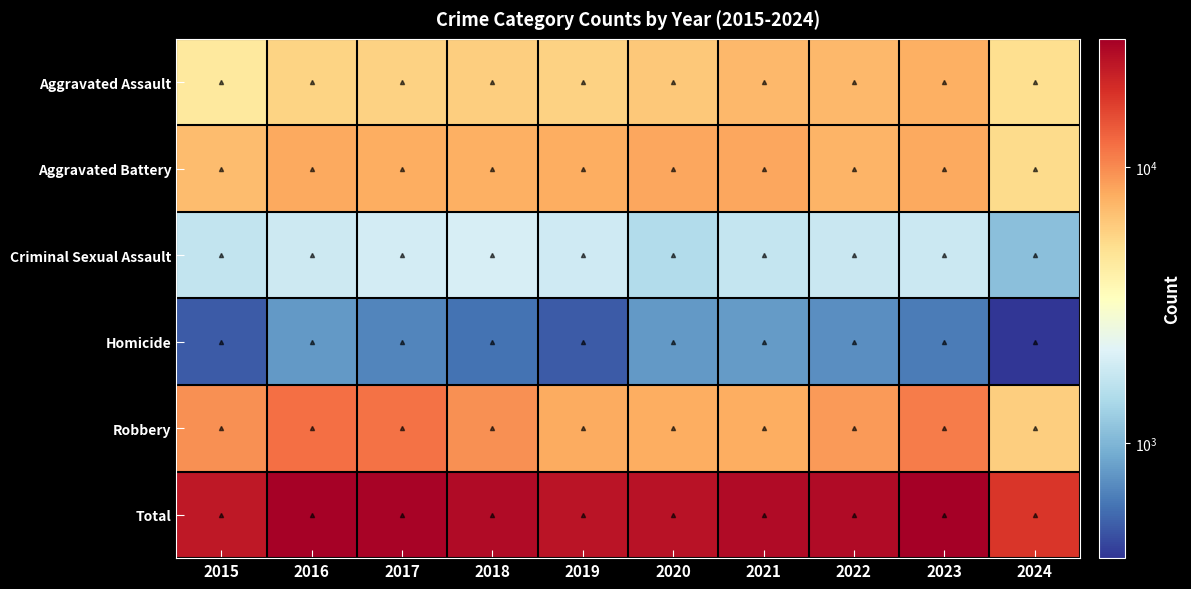

At 2020, list the series in order from smallest to largest.

Homicide, Criminal Sexual Assault, Aggravated Assault, Robbery, Aggravated Battery, Total